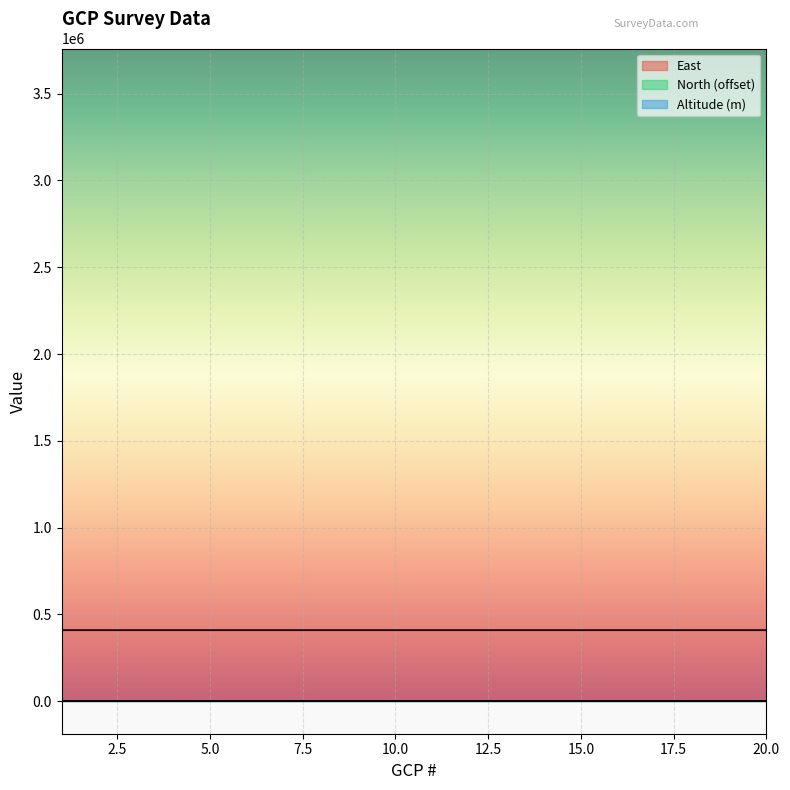

What is the value of the North point at the 2nd from the left?

222.9